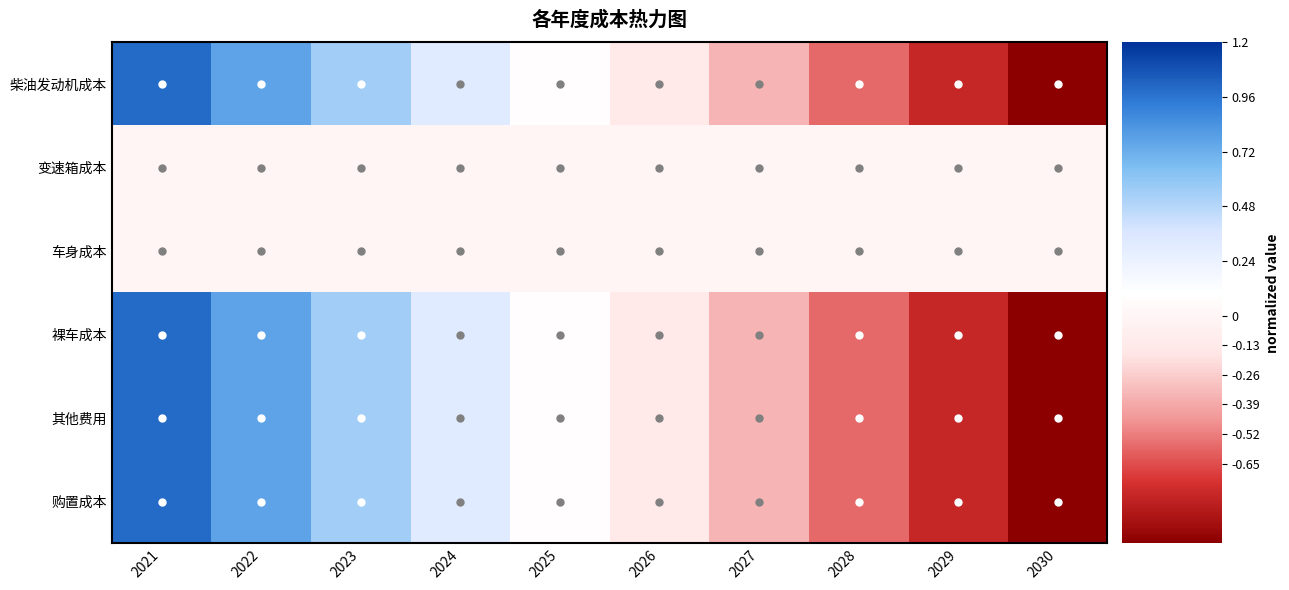

At how many categories does at least one series exceed 0?

5